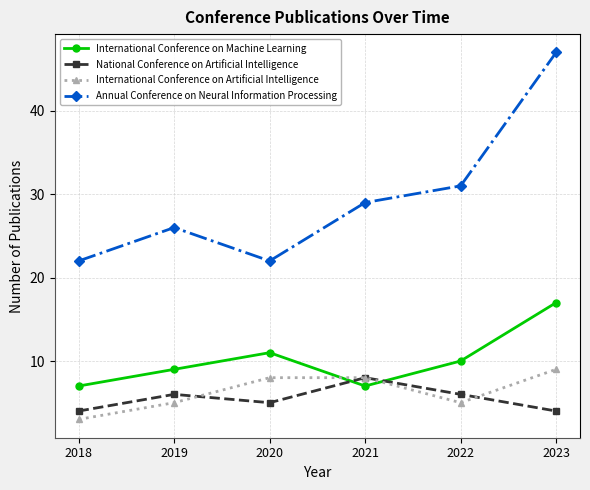

What is the average value of the Annual Conference on Neural Information Processing series?

30